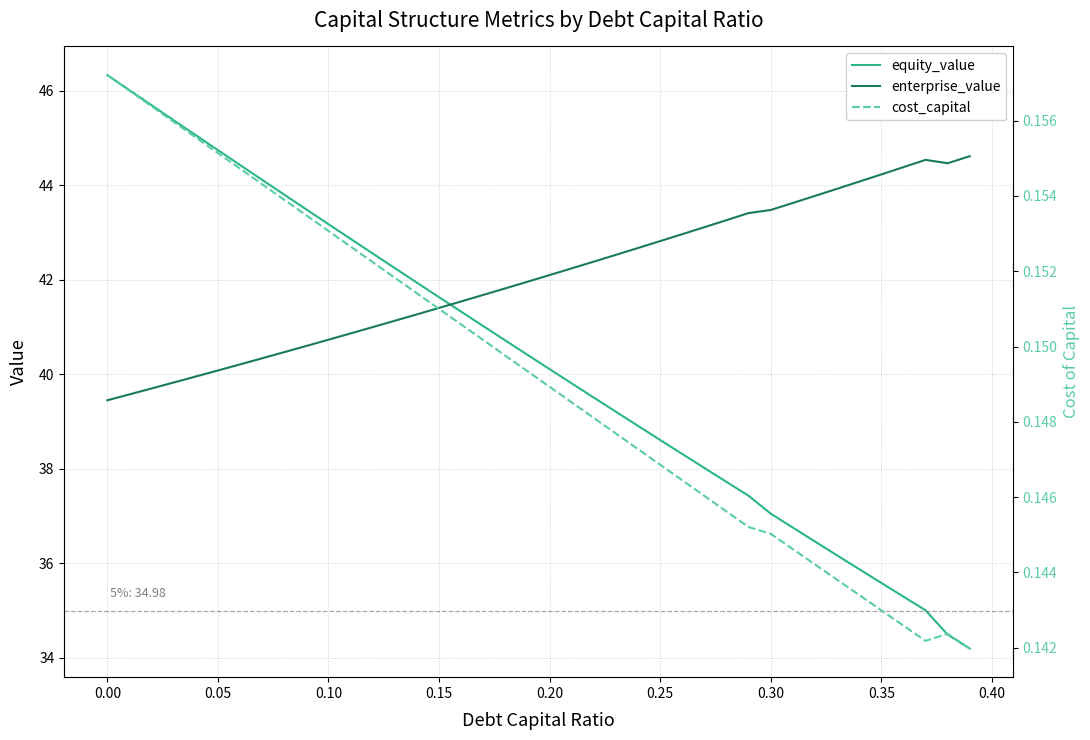

Which series has the largest range (max minus min)?

equity_value